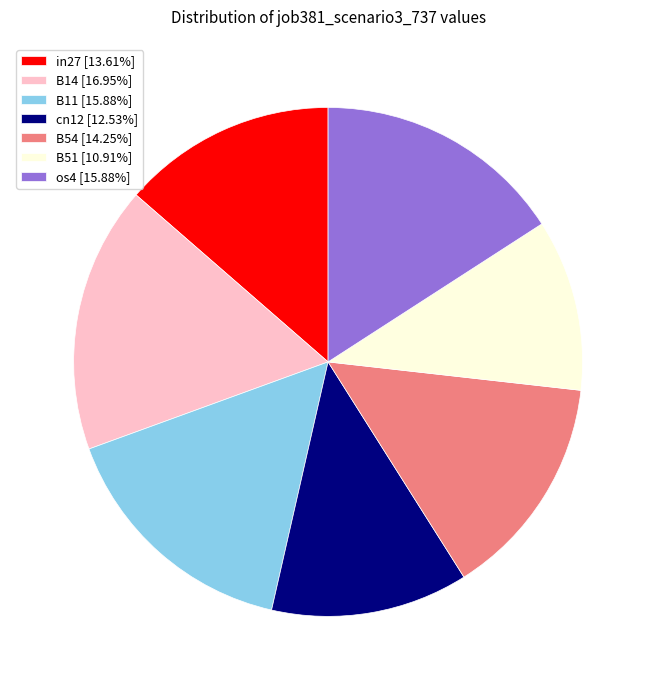

Is it true that os4 is 28% of the pie?

False